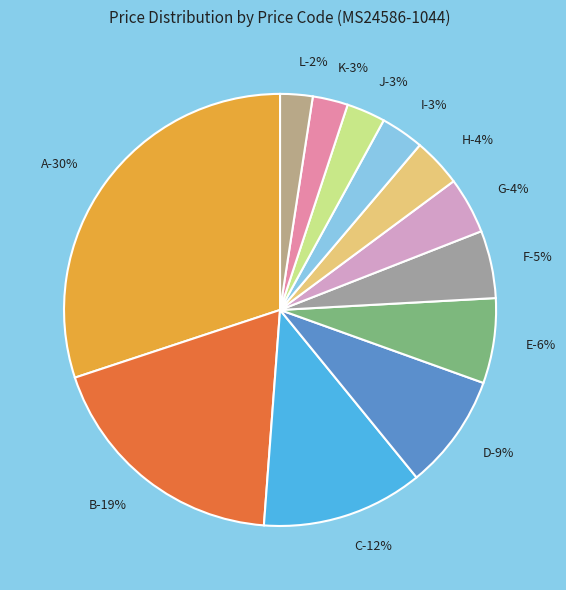

To the nearest percent, what portion does H represent?

4%